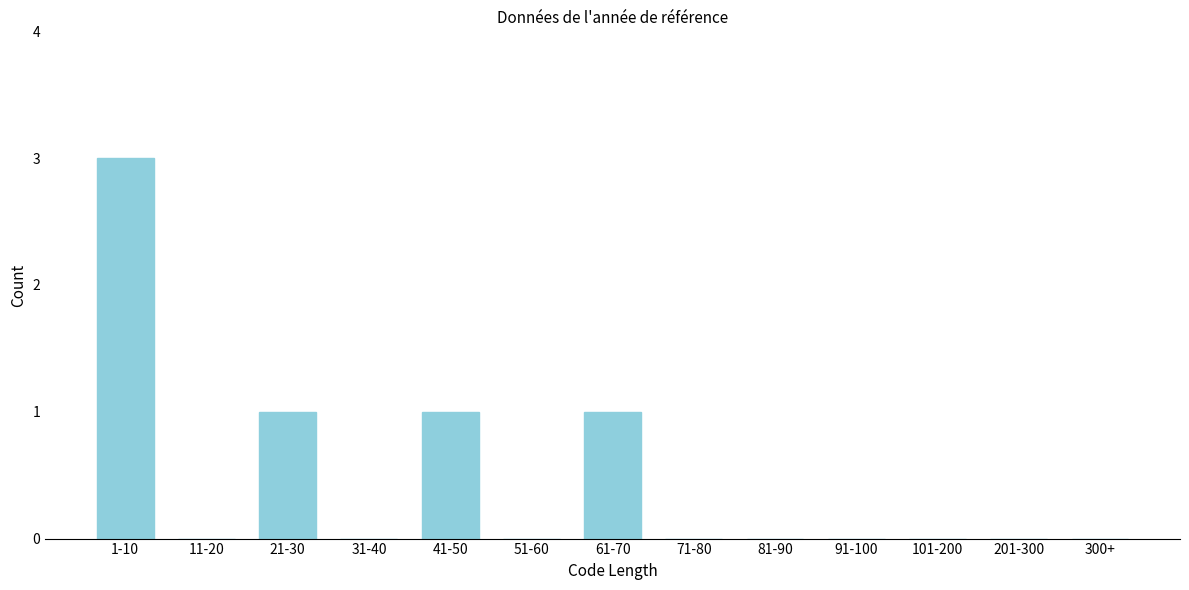

Reading left to right, extract all data points from this chart.

1-10=3	11-20=0	21-30=1	31-40=0	41-50=1	51-60=0	61-70=1	71-80=0	81-90=0	91-100=0	101-200=0	201-300=0	300+=0